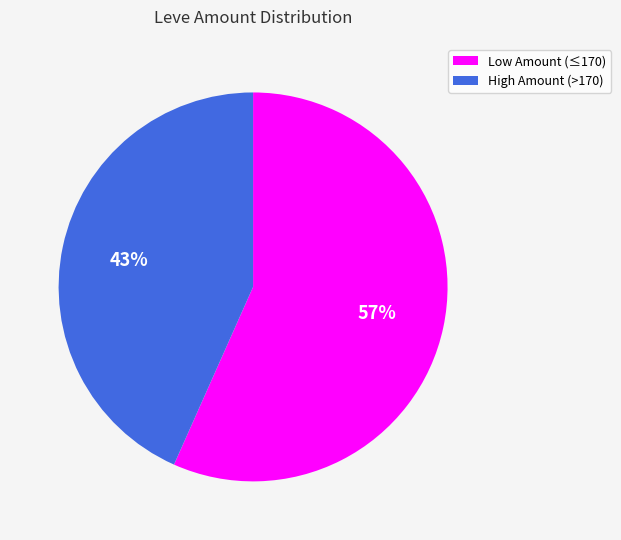

How many slices are in this pie chart?

2